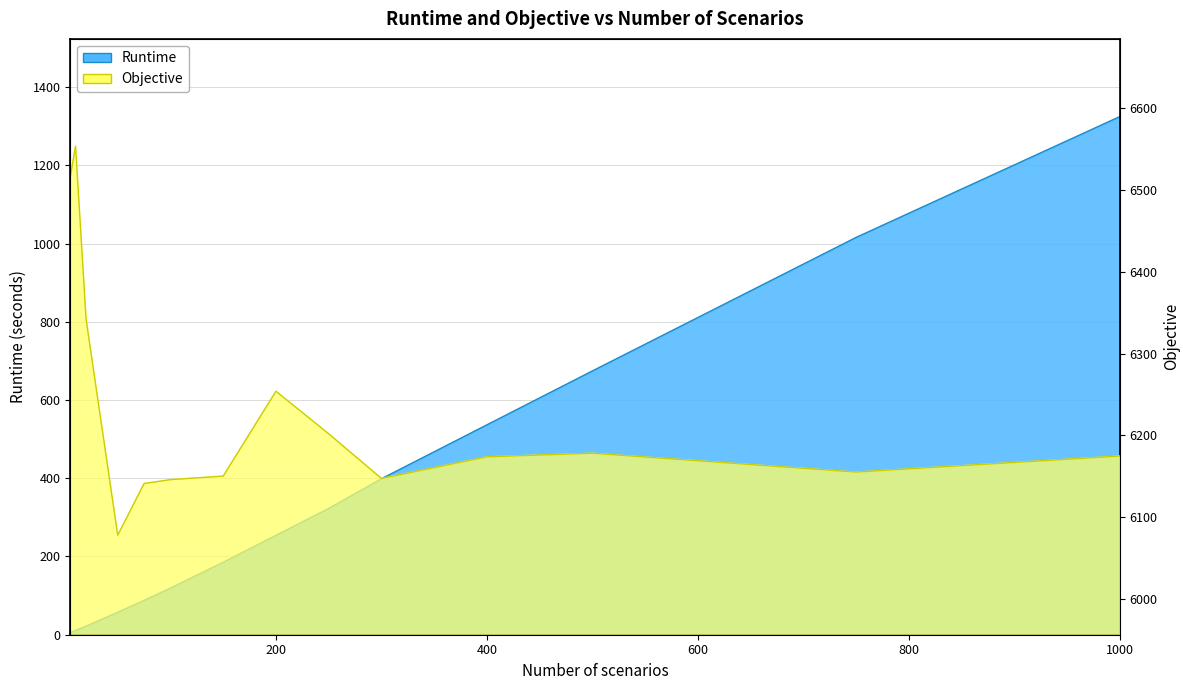

Is the value of Runtime at 150 greater than the value of Objective at 500?

No